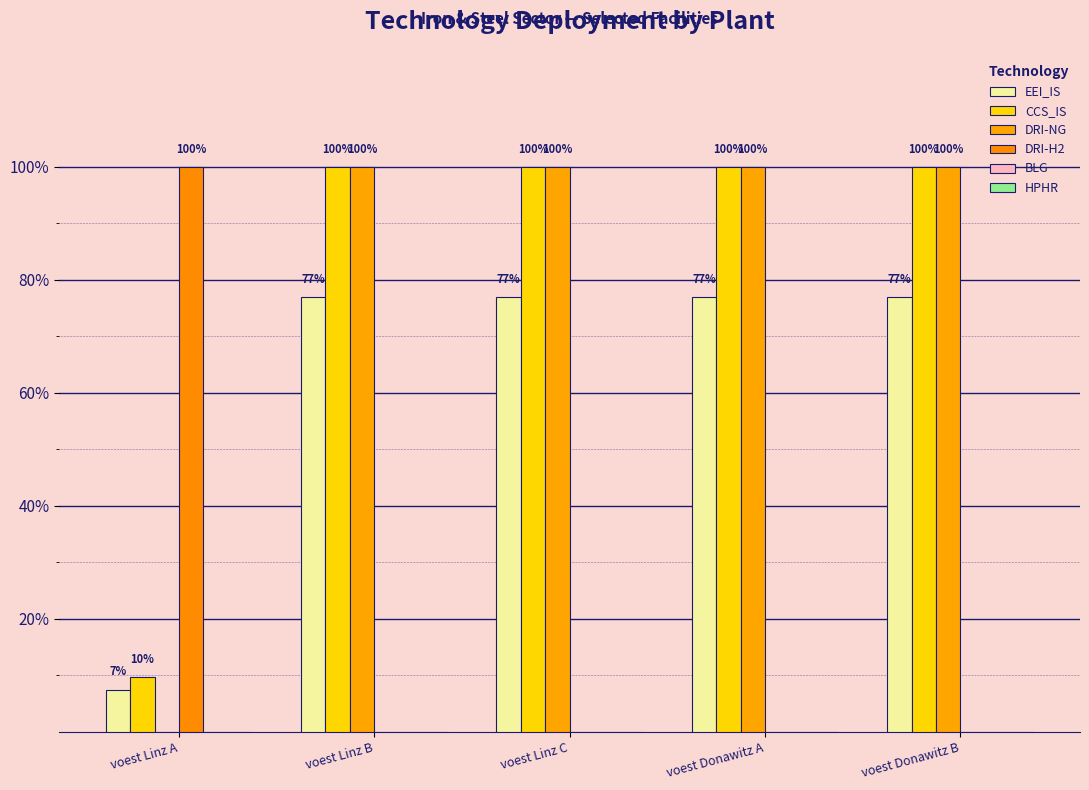

Are the bars horizontal?

No